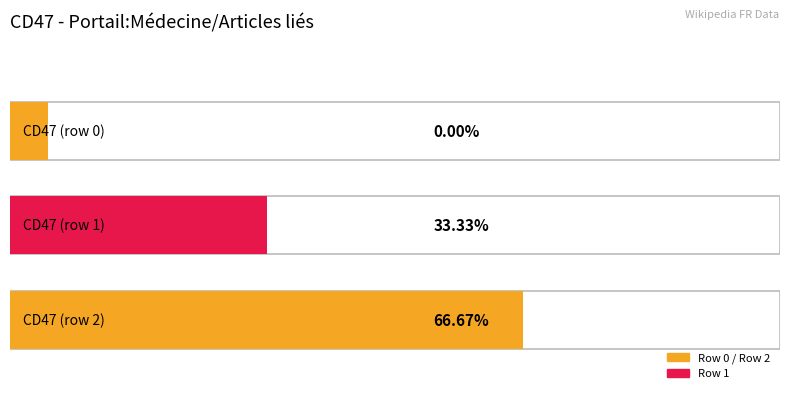

What is the label of the 2nd bar from the right?

CD47 (row 1)